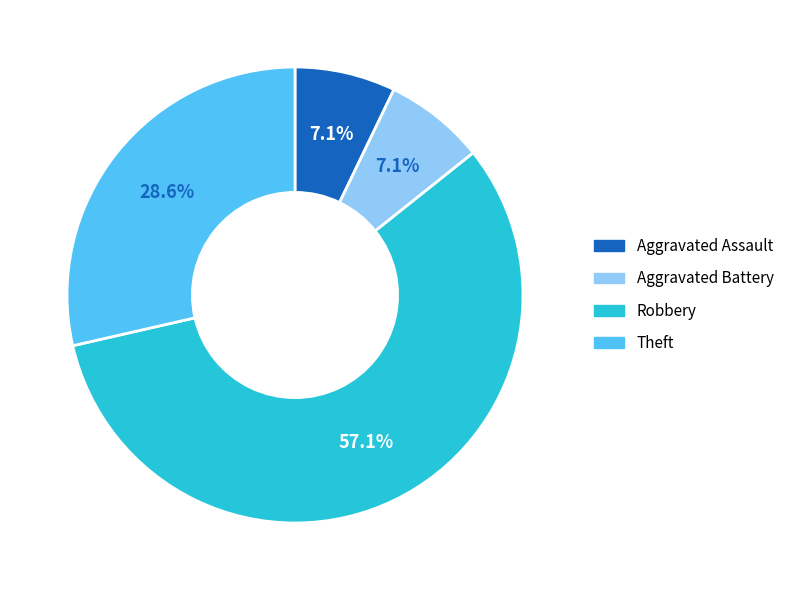

Do Theft and Robbery together represent more than half of the pie?

Yes